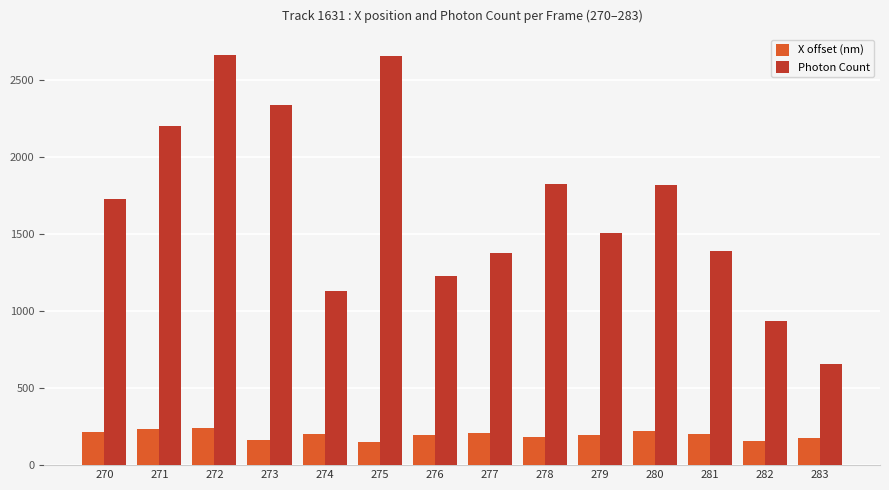

What is the value of the X offset (nm) bar at the 11th from the left?

218.9